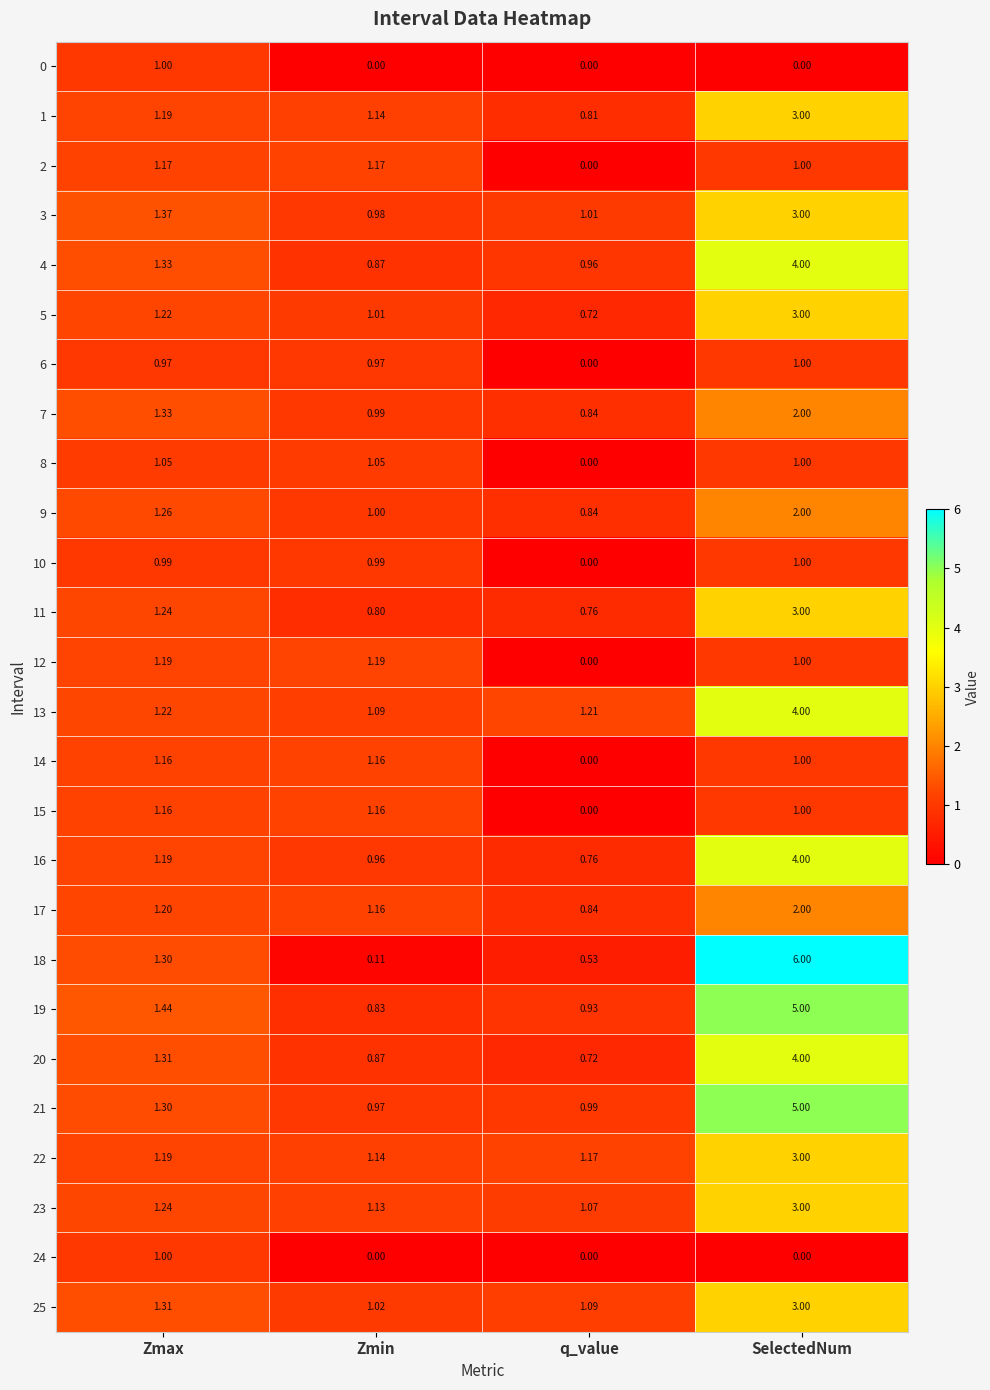

At how many categories does at least one series exceed 4?

1